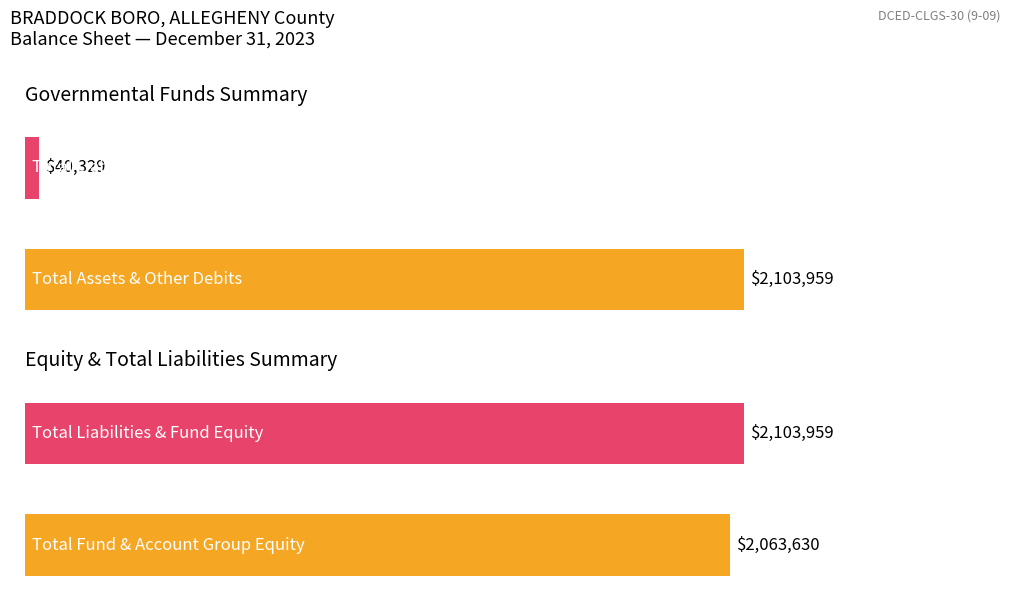

What is the difference between the highest and lowest values at Total Assets?

2063630